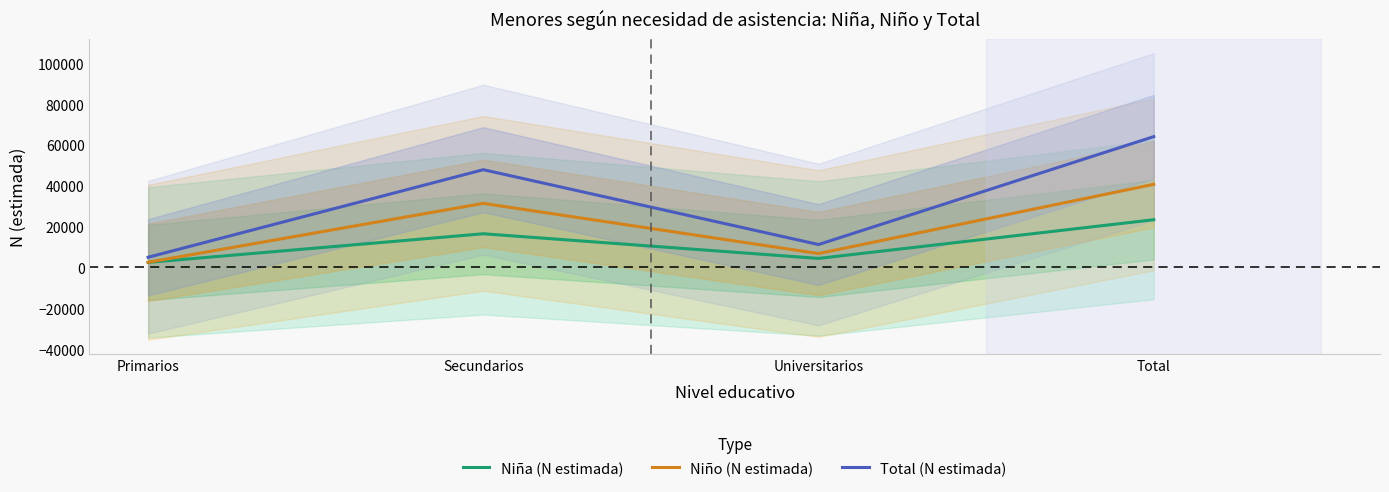

What is the value of the Total (N estimada) point at the 4th from the left?

64093